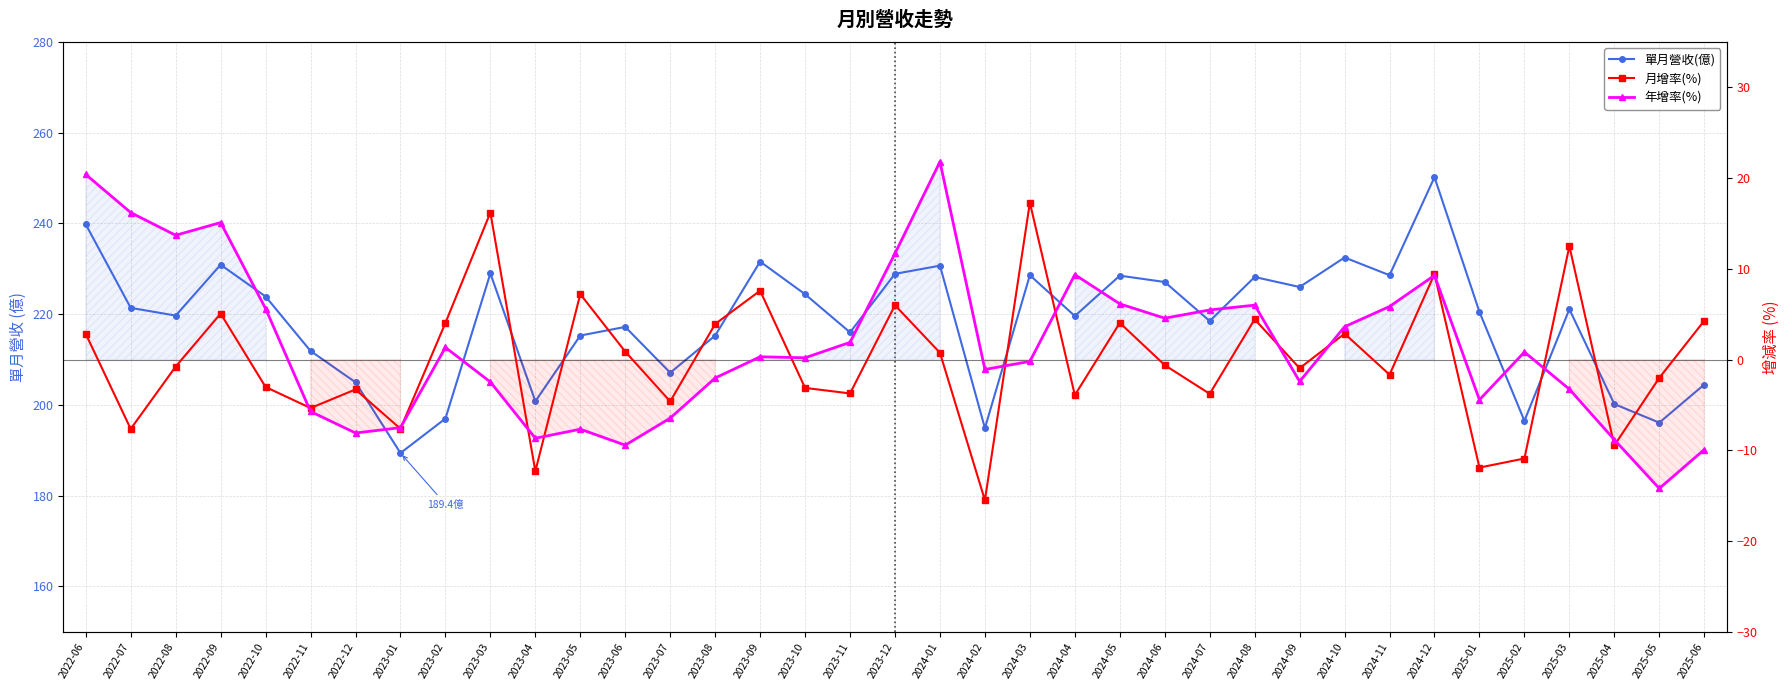

Does the chart display data point markers on the line(s)?

Yes